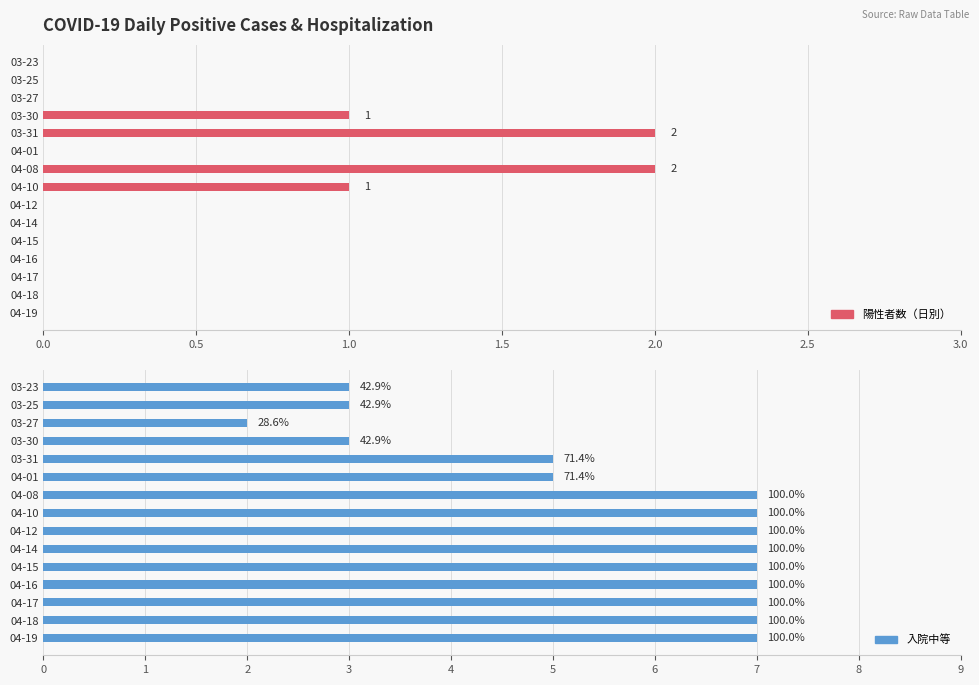

What is the sum of the 陽性者数（日別） values at 03-23 and 03-31?

2